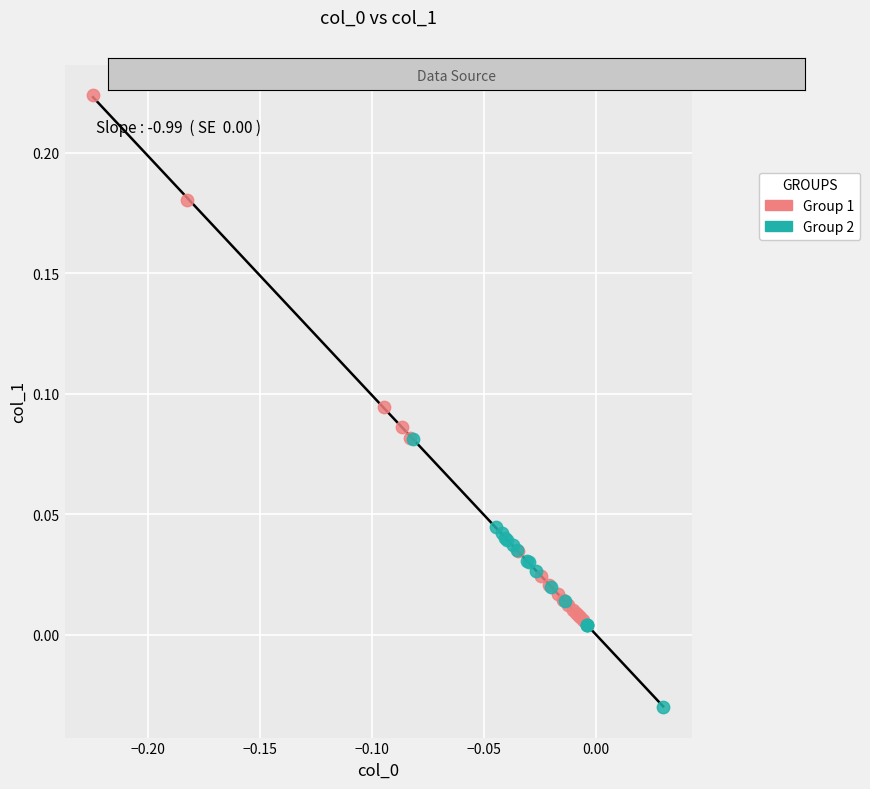

Which series contains the lowest Y value?

Group 2